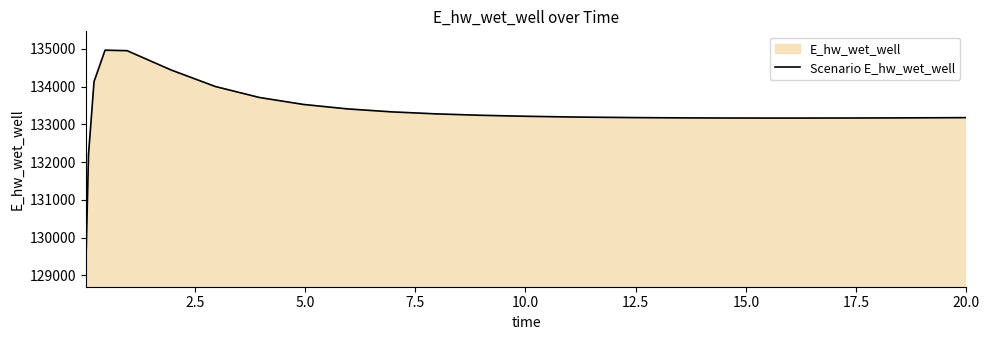

What is the difference between the maximum and minimum values?

5770.2